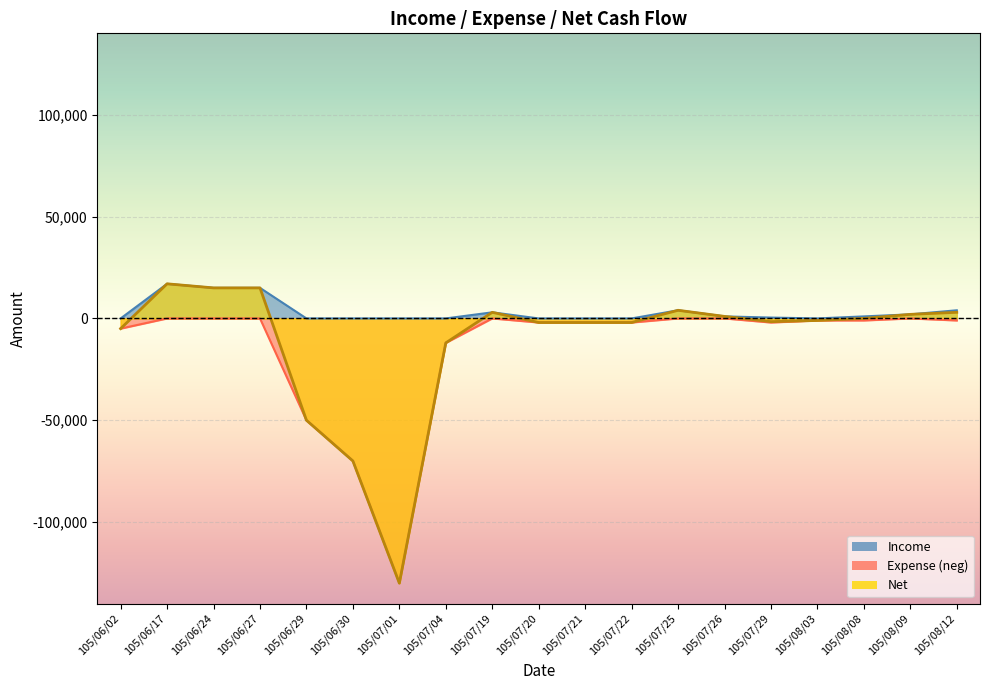

In Expense, how many points are higher than both neighbors (excluding endpoints)?

2